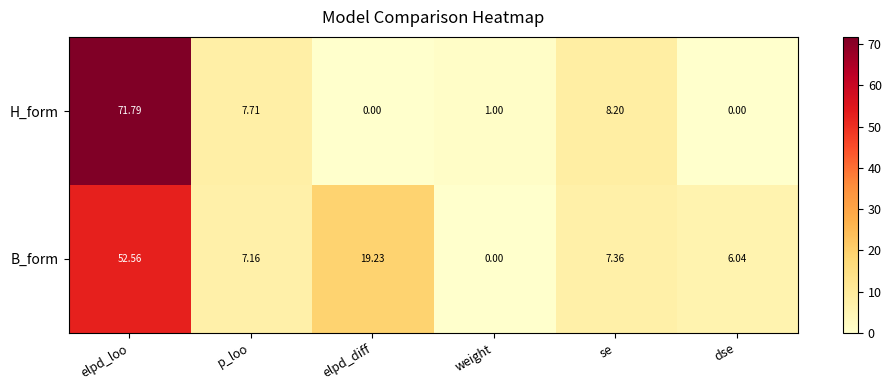

Is the value of B_form at elpd_loo greater than the value of H_form at dse?

Yes